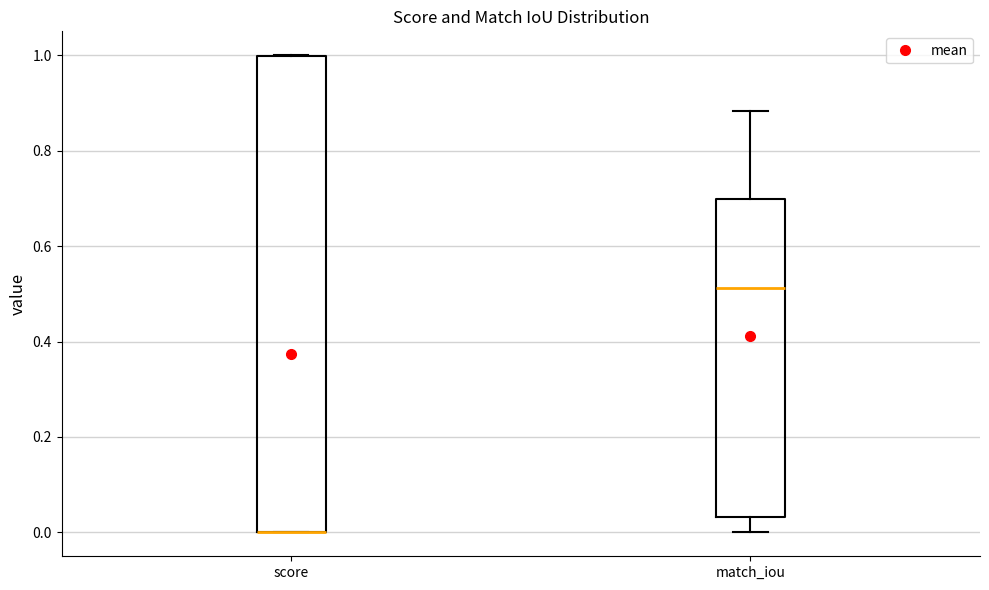

Where is the upper edge of the box for score on the y-axis? The values are not printed on the chart, so give them approximately, as read against the axis.

1.00